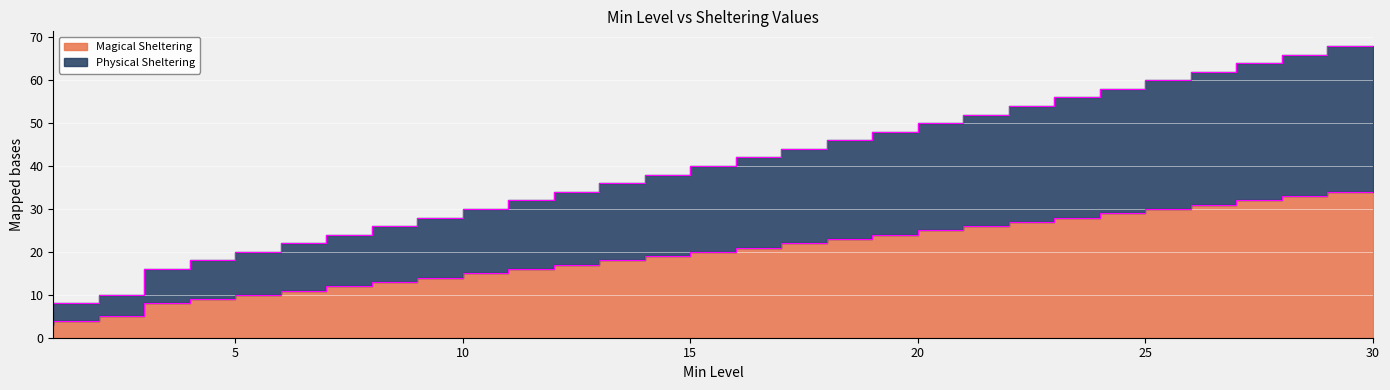

True or false: Magical Sheltering and Physical Sheltering cross at least once.

False